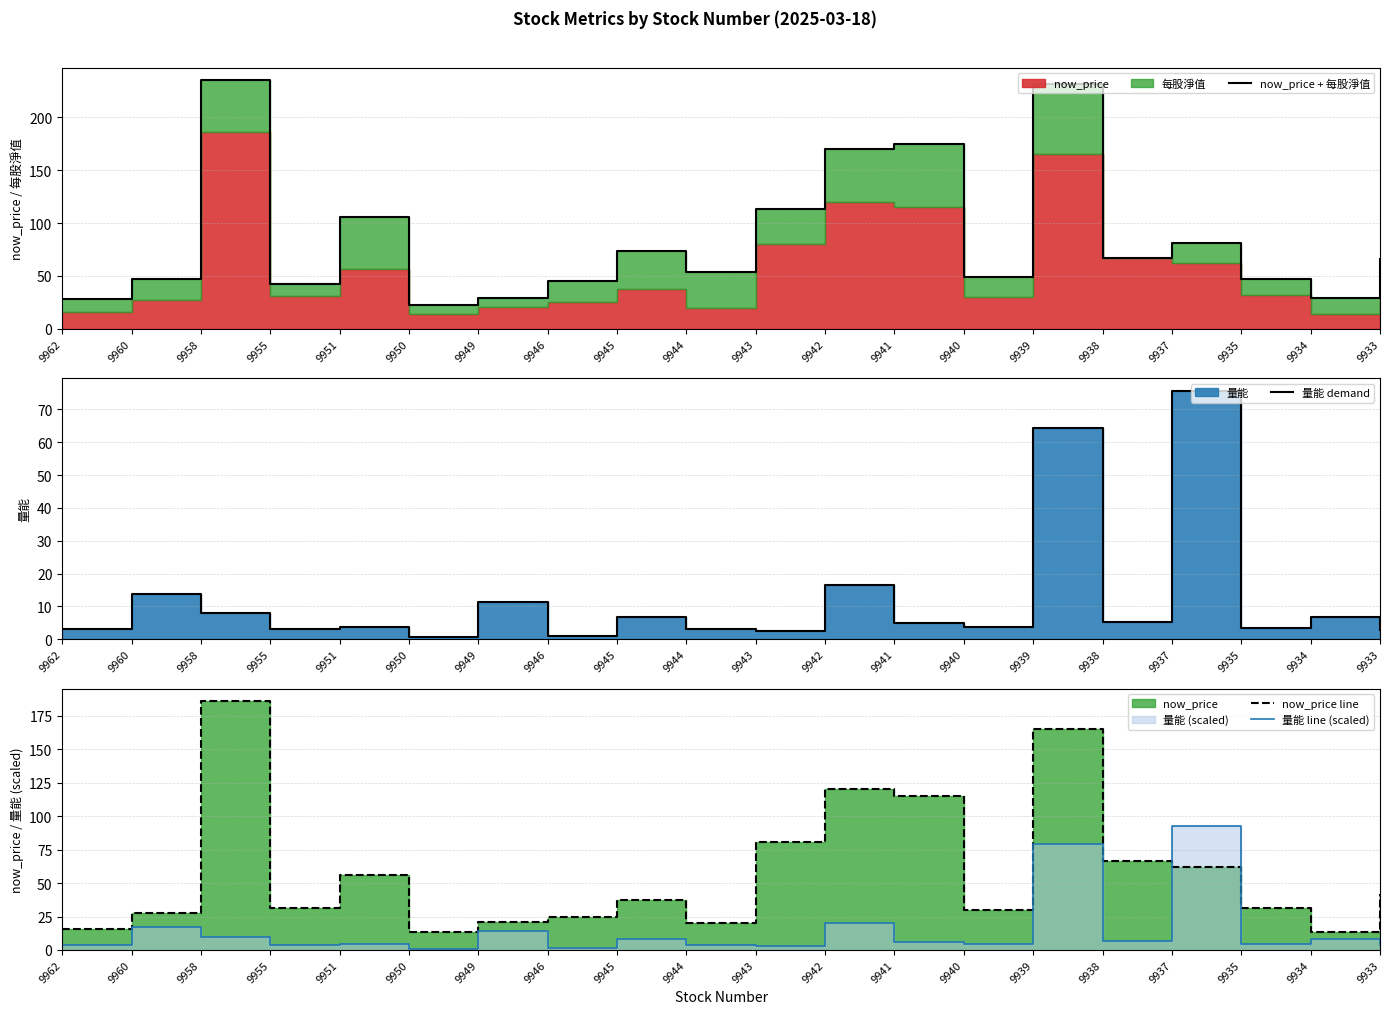

At which label is now_price line closest to 99?

9941